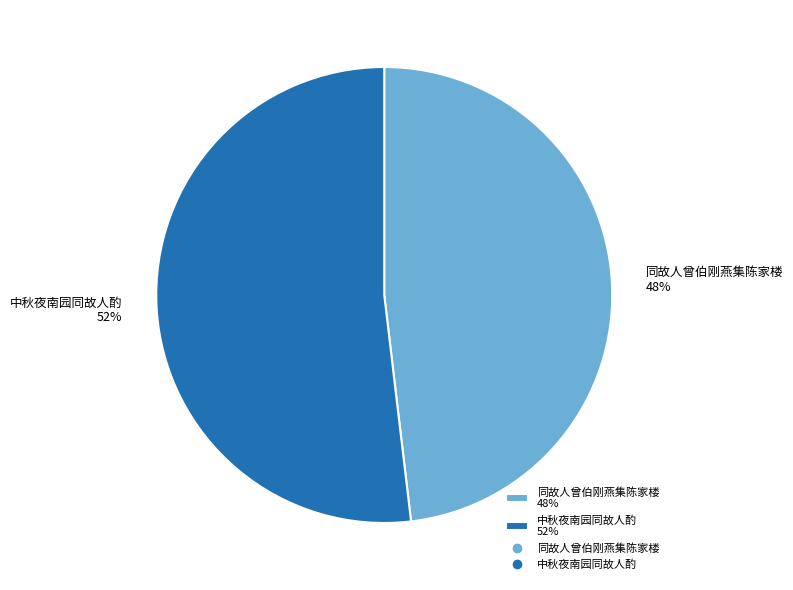

What is the majority slice?

中秋夜南园同故人酌